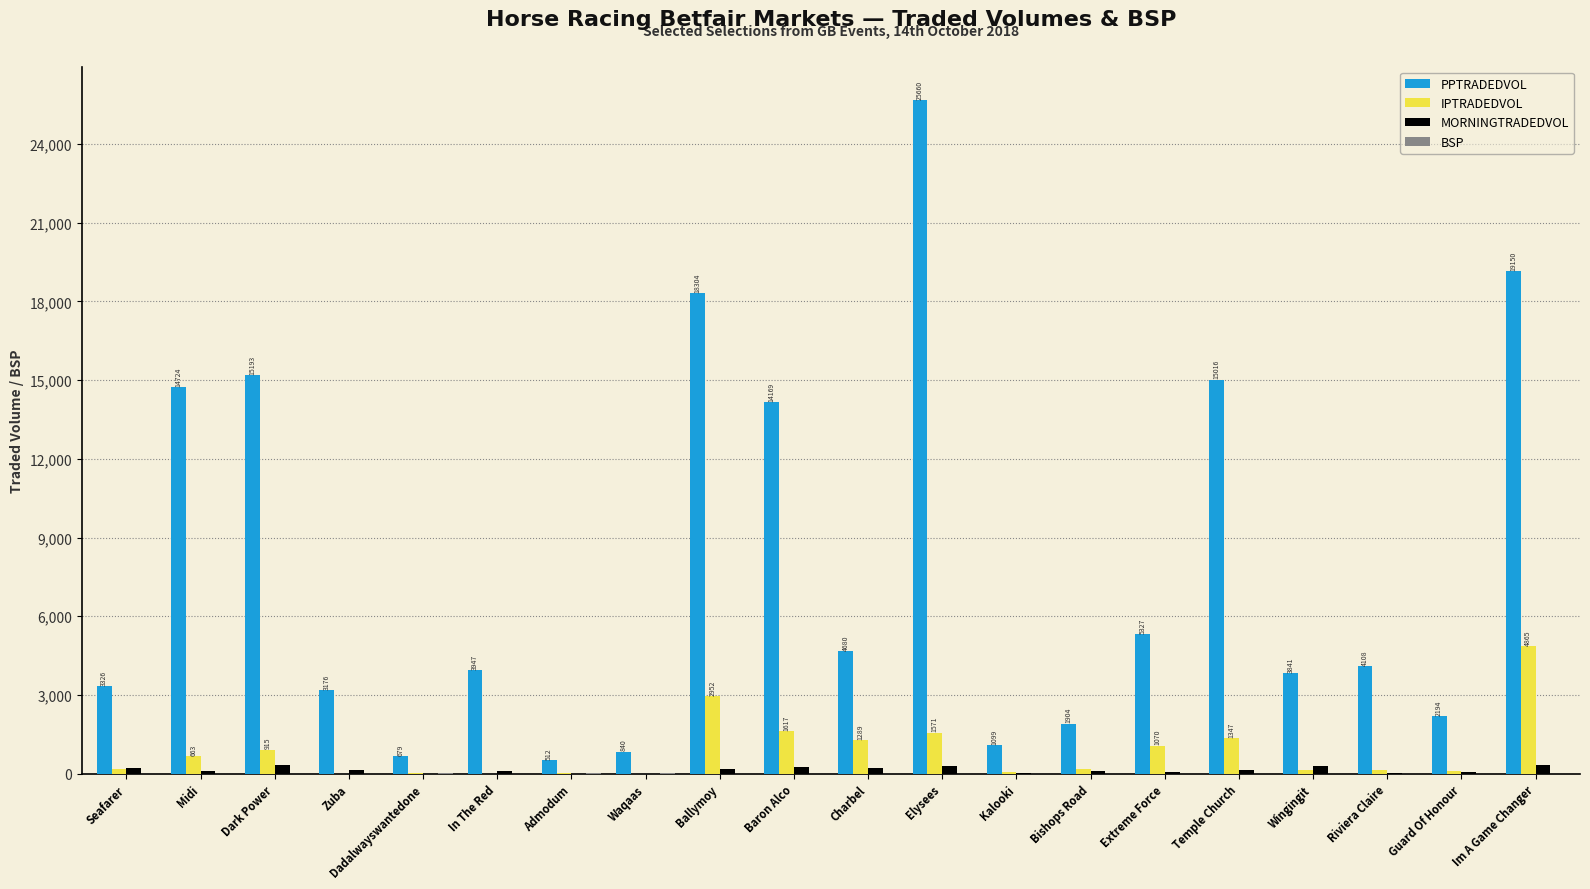

Which series has the largest total across all categories?

PPTRADEDVOL